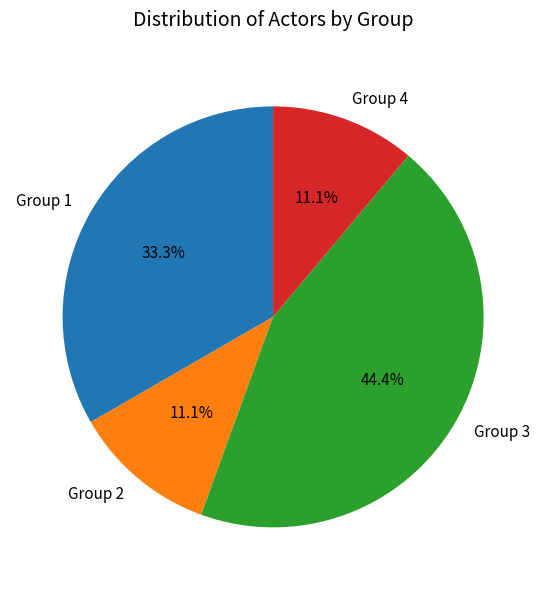

Approximately how many times larger is the value at Group 4 compared to Group 1?

0.3